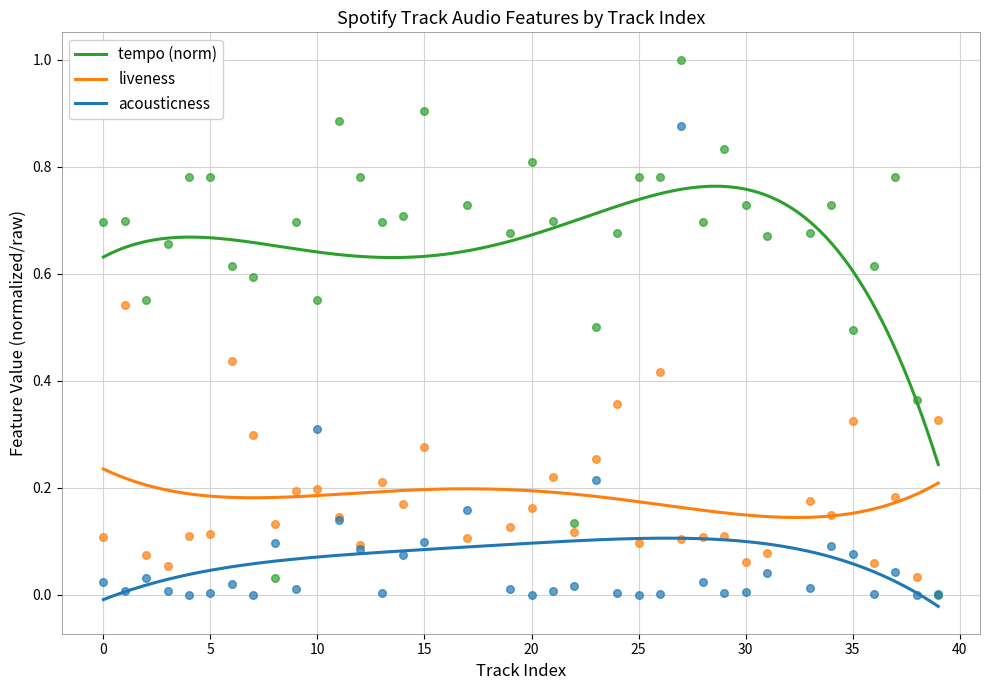

Which series reaches the maximum Y coordinate?

tempo